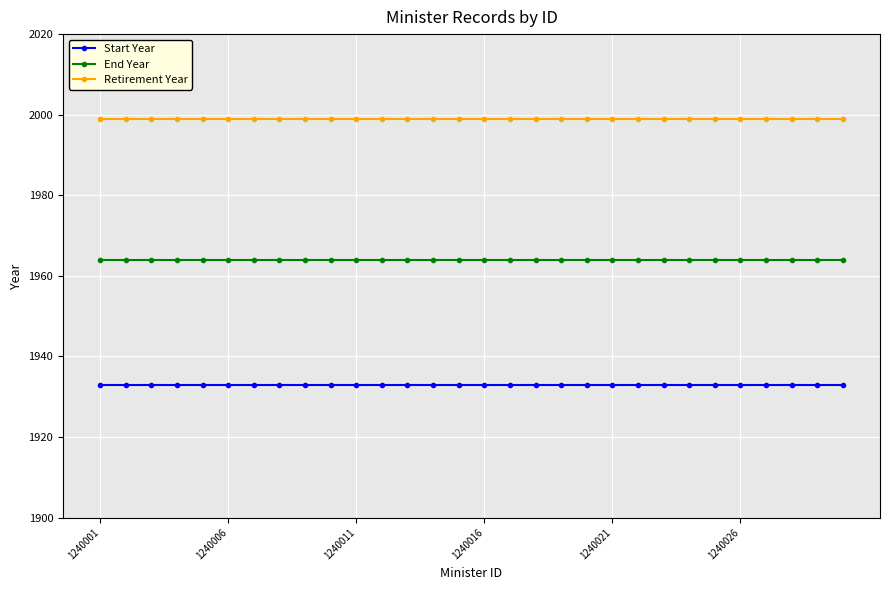

List the series in order of their overall mean, lowest first.

Start Year, End Year, Retirement Year